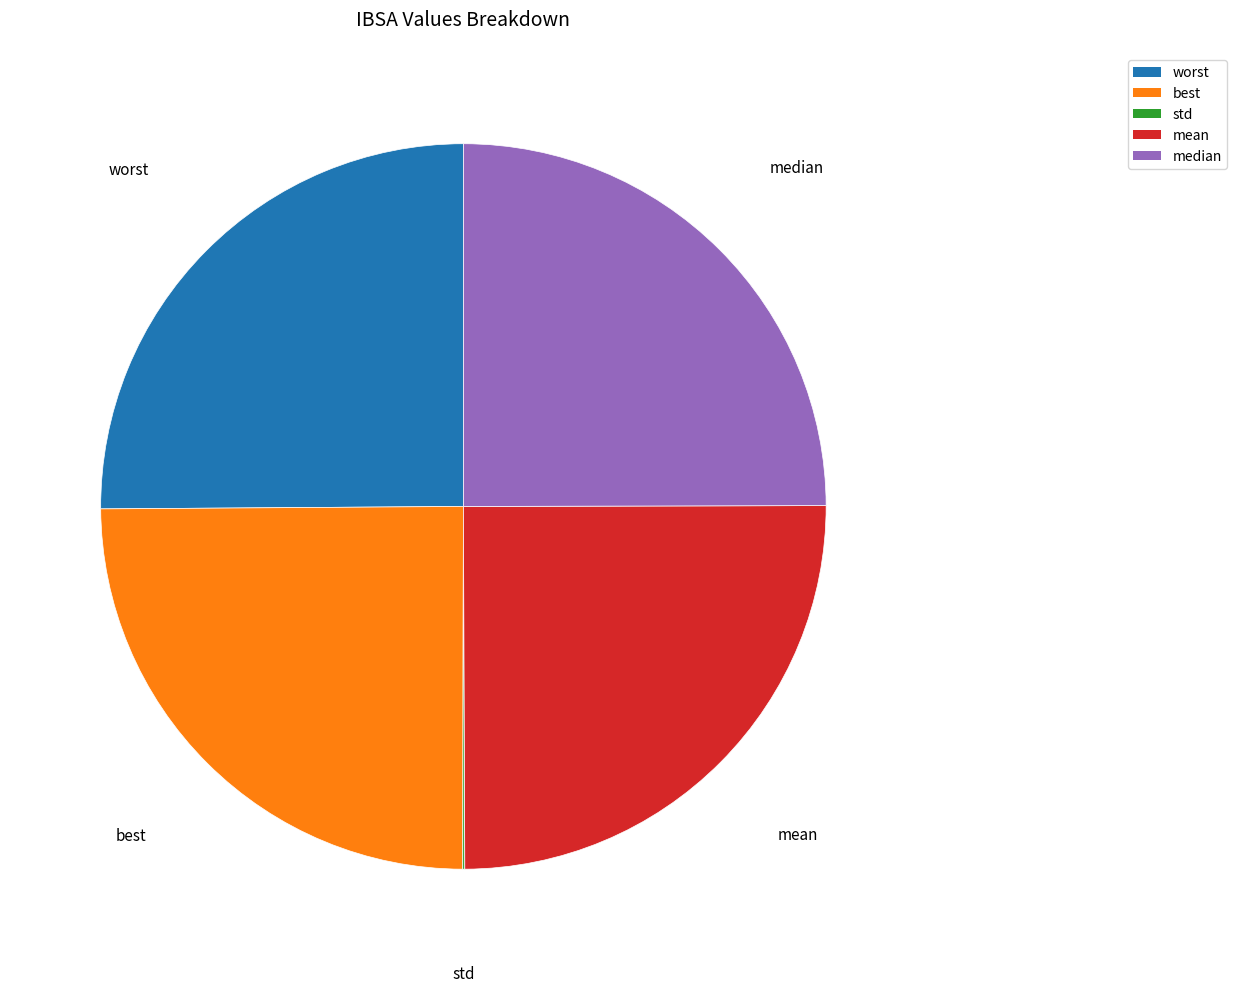

True or false: mean accounts for 15% of the total.

False